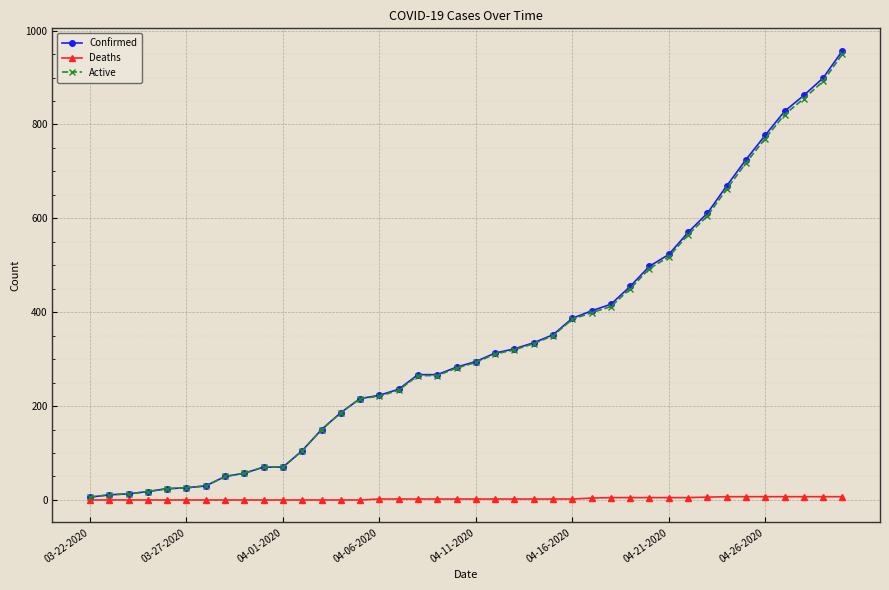

What is the greatest value displayed?

957